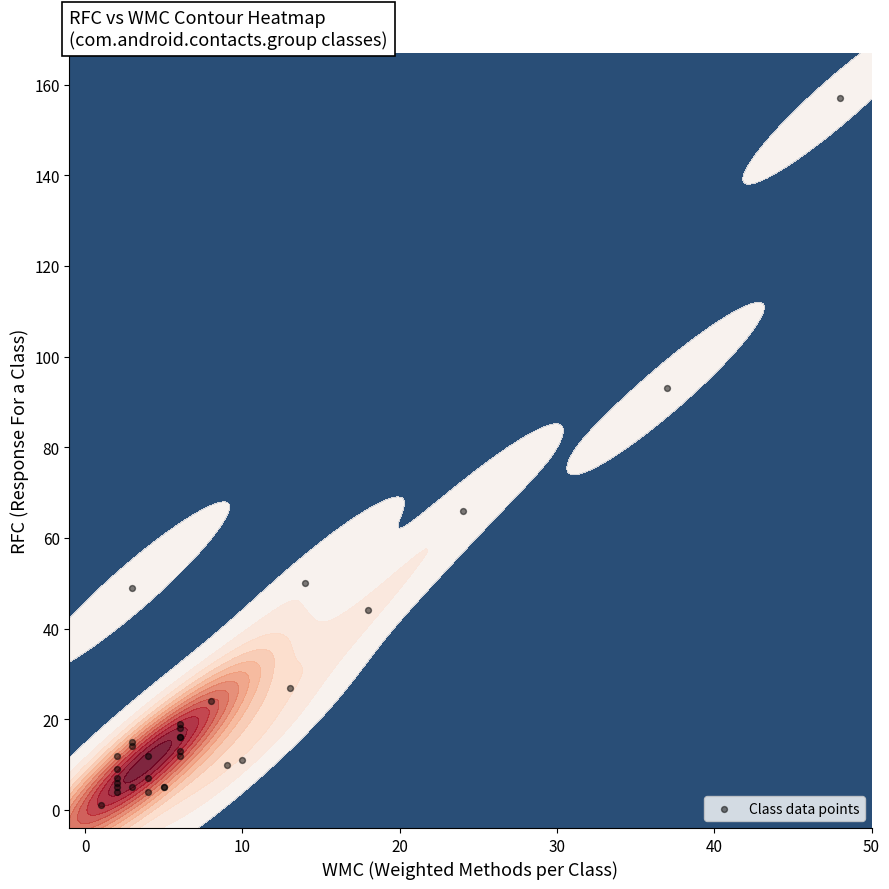

Count the number of categories in the chart.

31